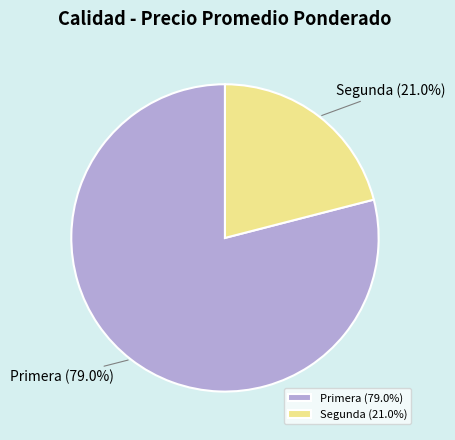

Combined, do Primera and Segunda account for over 50%?

Yes